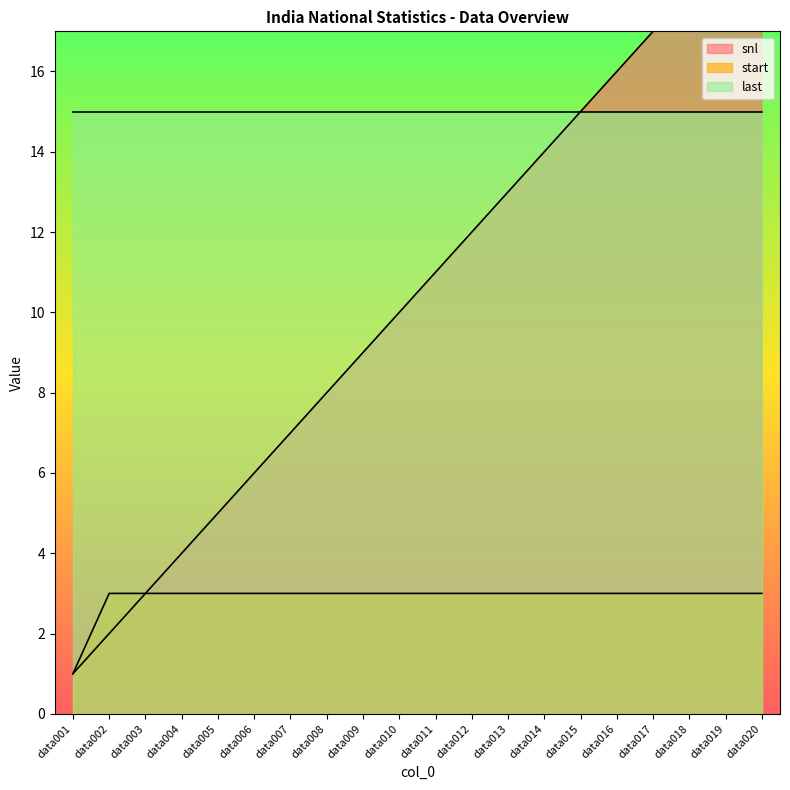

How many values in the snl series are below 11?

10